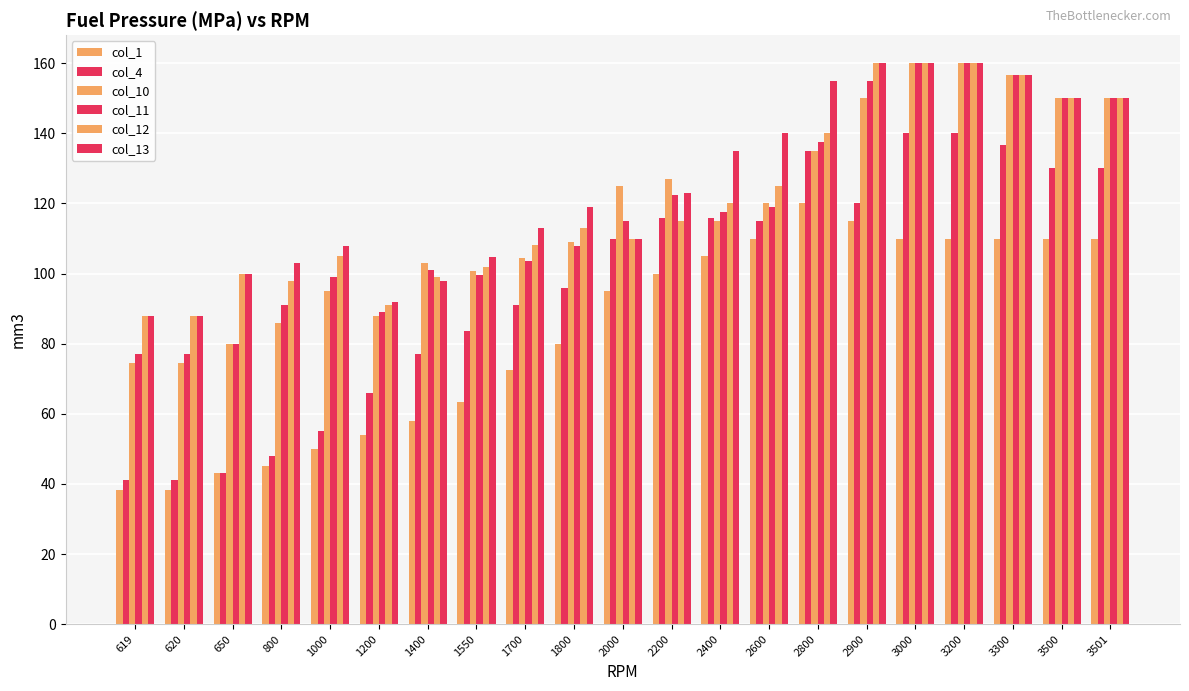

What is the sum of all col_10 values?

2464.1